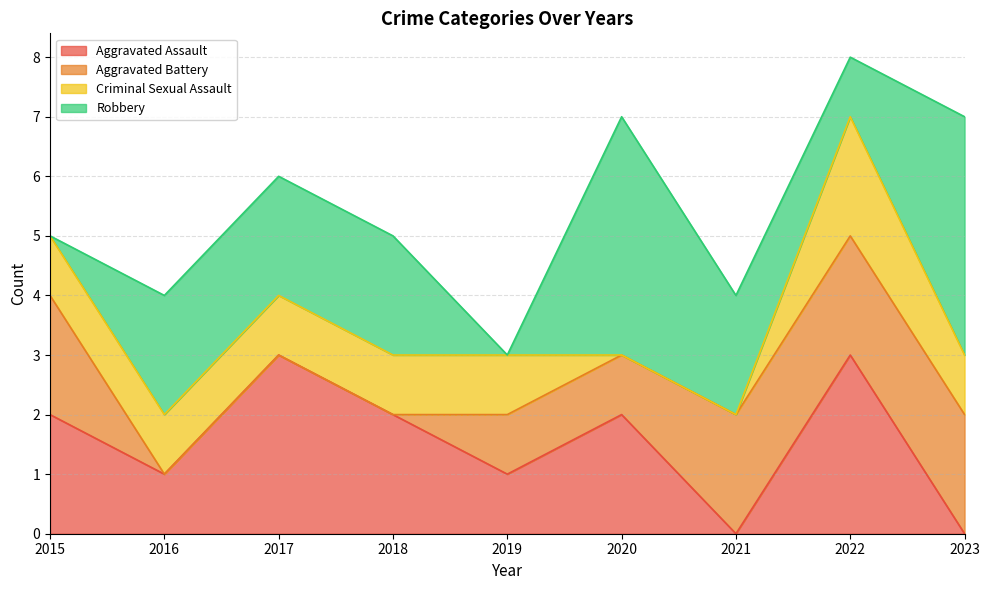

How many lines are shown in the chart?

4